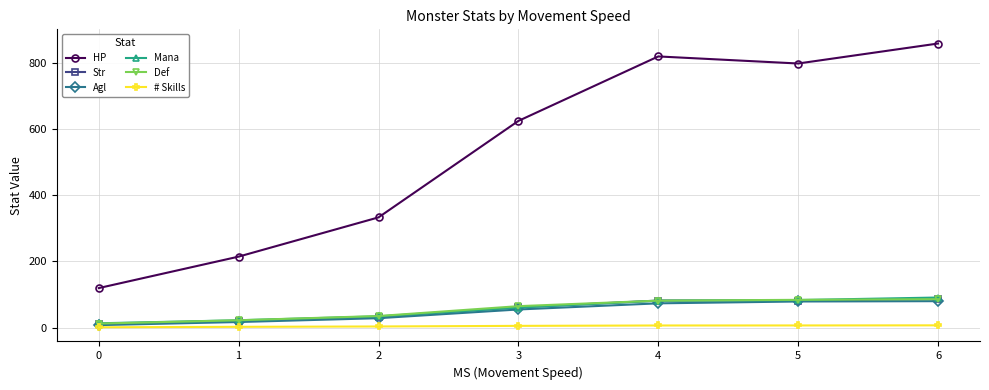

Does the chart have visible grid lines?

Yes